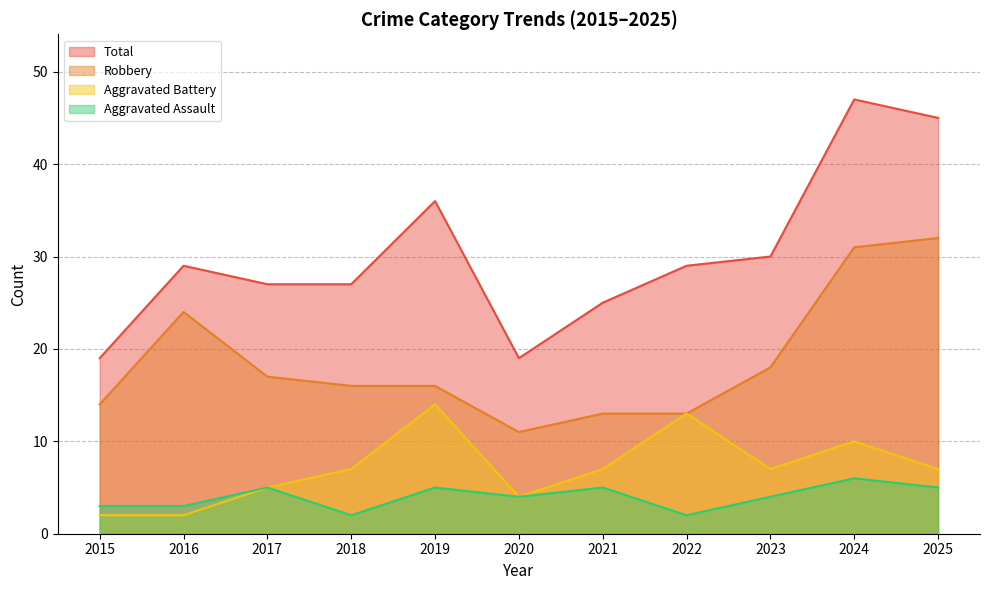

What is the value of the Robbery point at the 11th from the left?

32